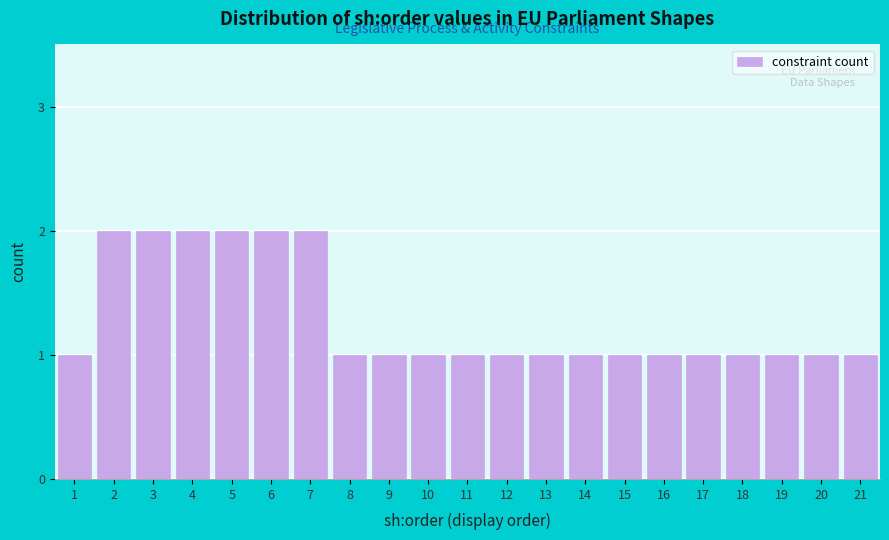

Reading right to left, list all the values displayed in this chart.

21=1	20=1	19=1	18=1	17=1	16=1	15=1	14=1	13=1	12=1	11=1	10=1	9=1	8=1	7=2	6=2	5=2	4=2	3=2	2=2	1=1